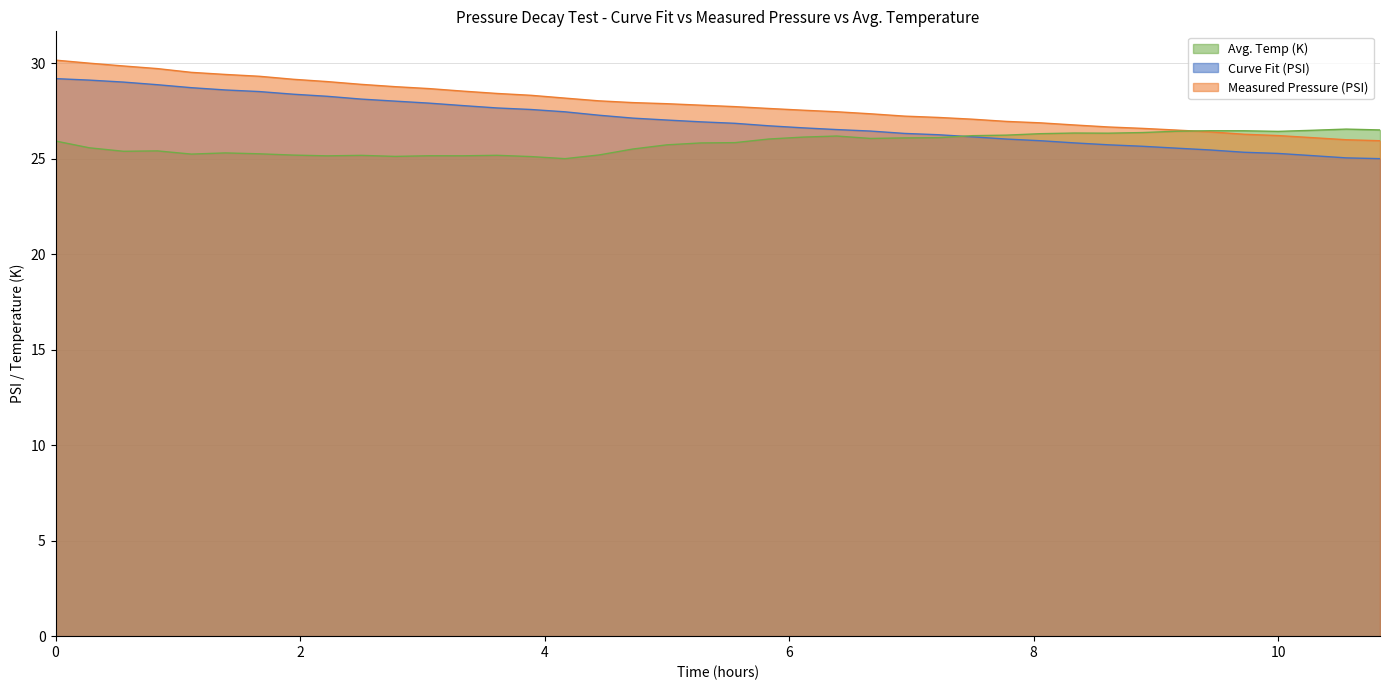

True or false: Measured Pressure (PSI) and Curve Fit (PSI) cross at least once.

False